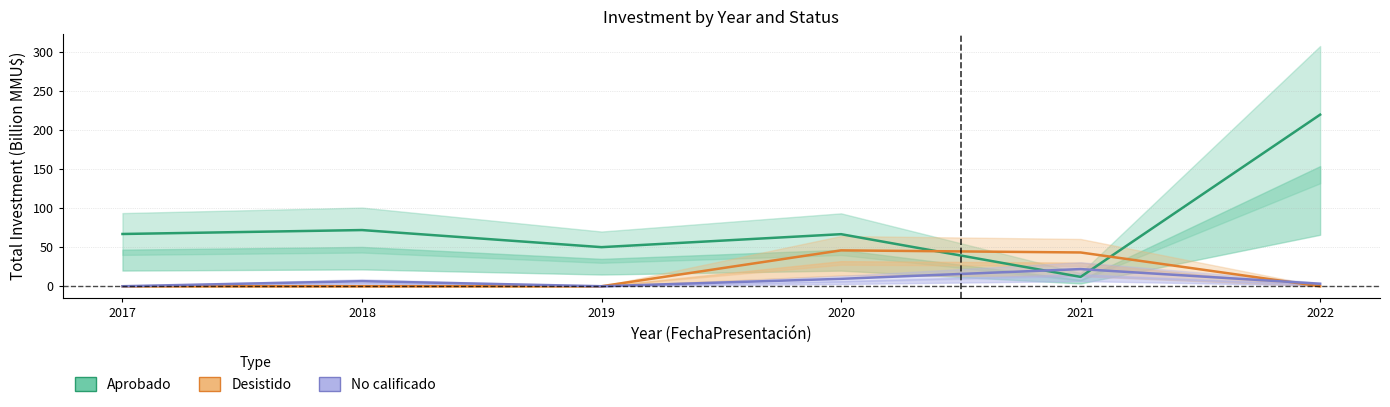

After their last crossing, which series has the higher values: Aprobado or Desistido?

Aprobado